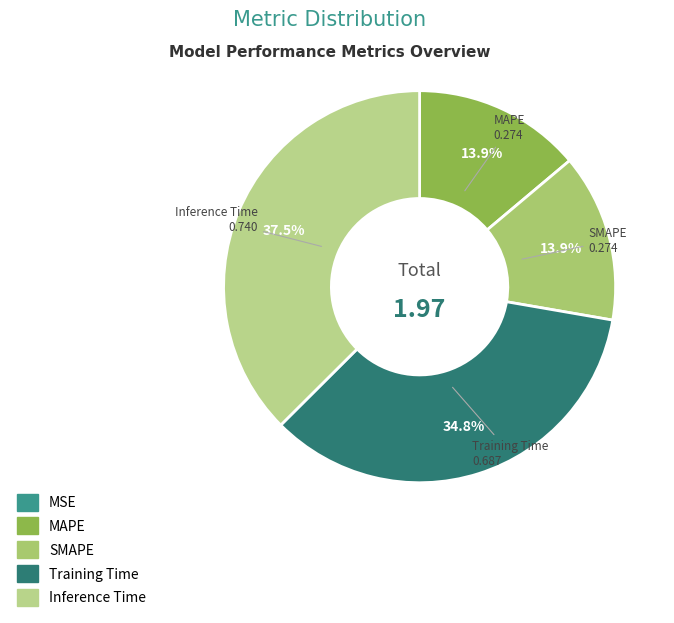

To the nearest percent, what portion does Inference Time represent?

37%